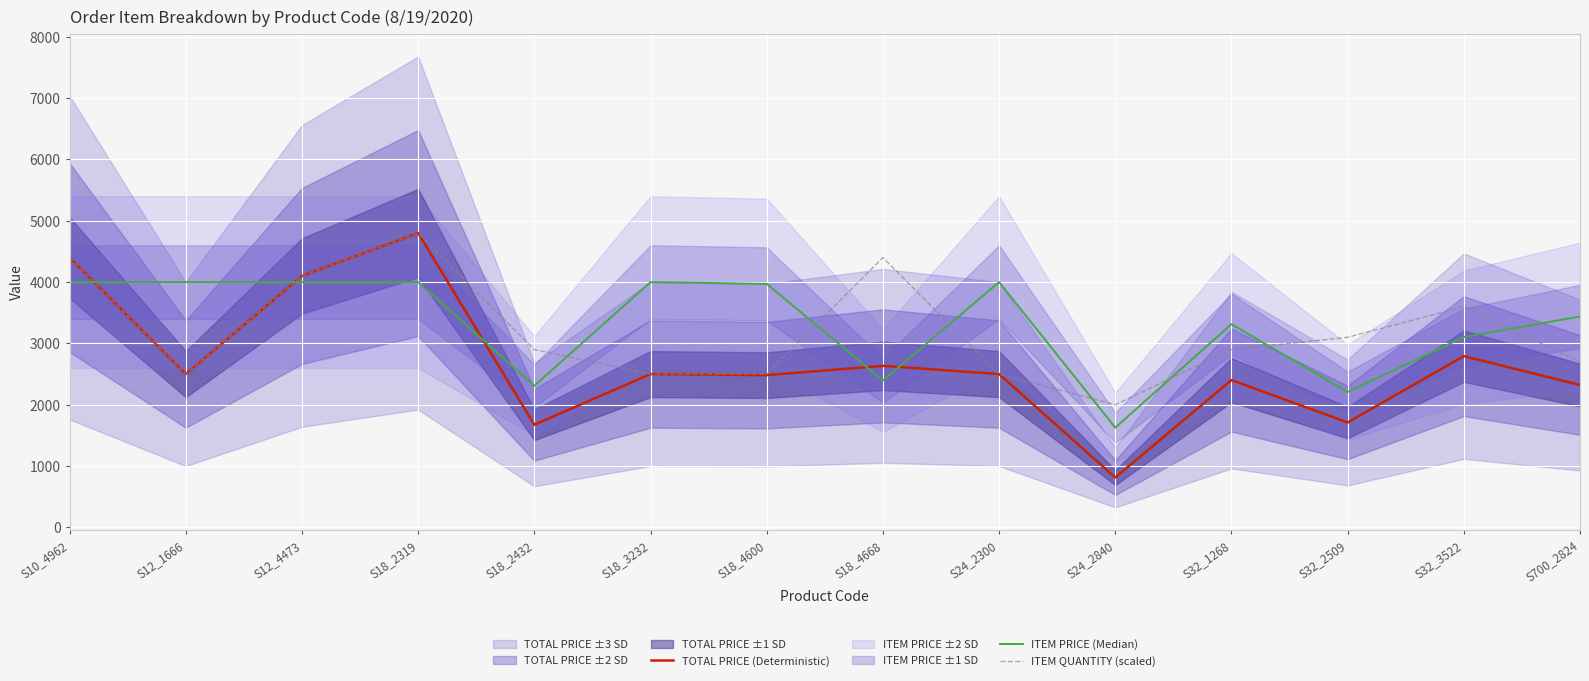

What position from the left is S32_1268?

11